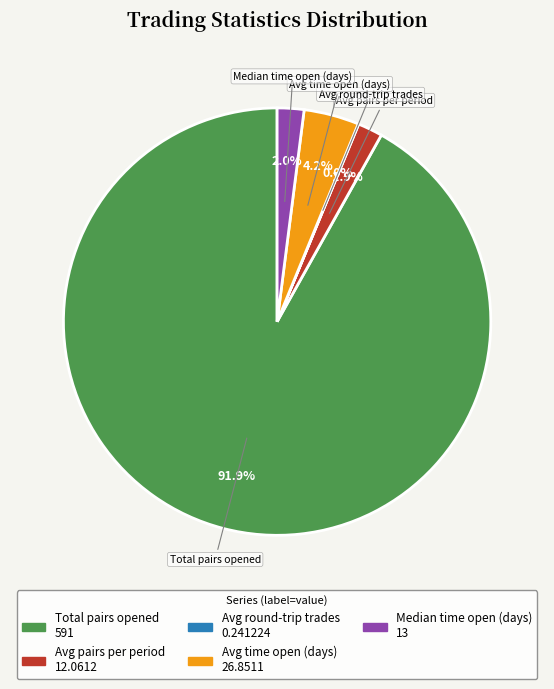

Is it true that Total pairs opened is 92% of the pie?

True